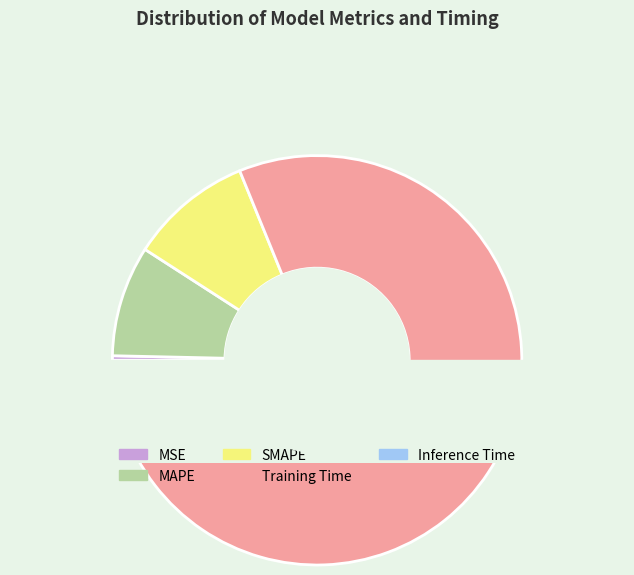

To the nearest percent, what is the difference between the largest and smallest slice percentages?

80%